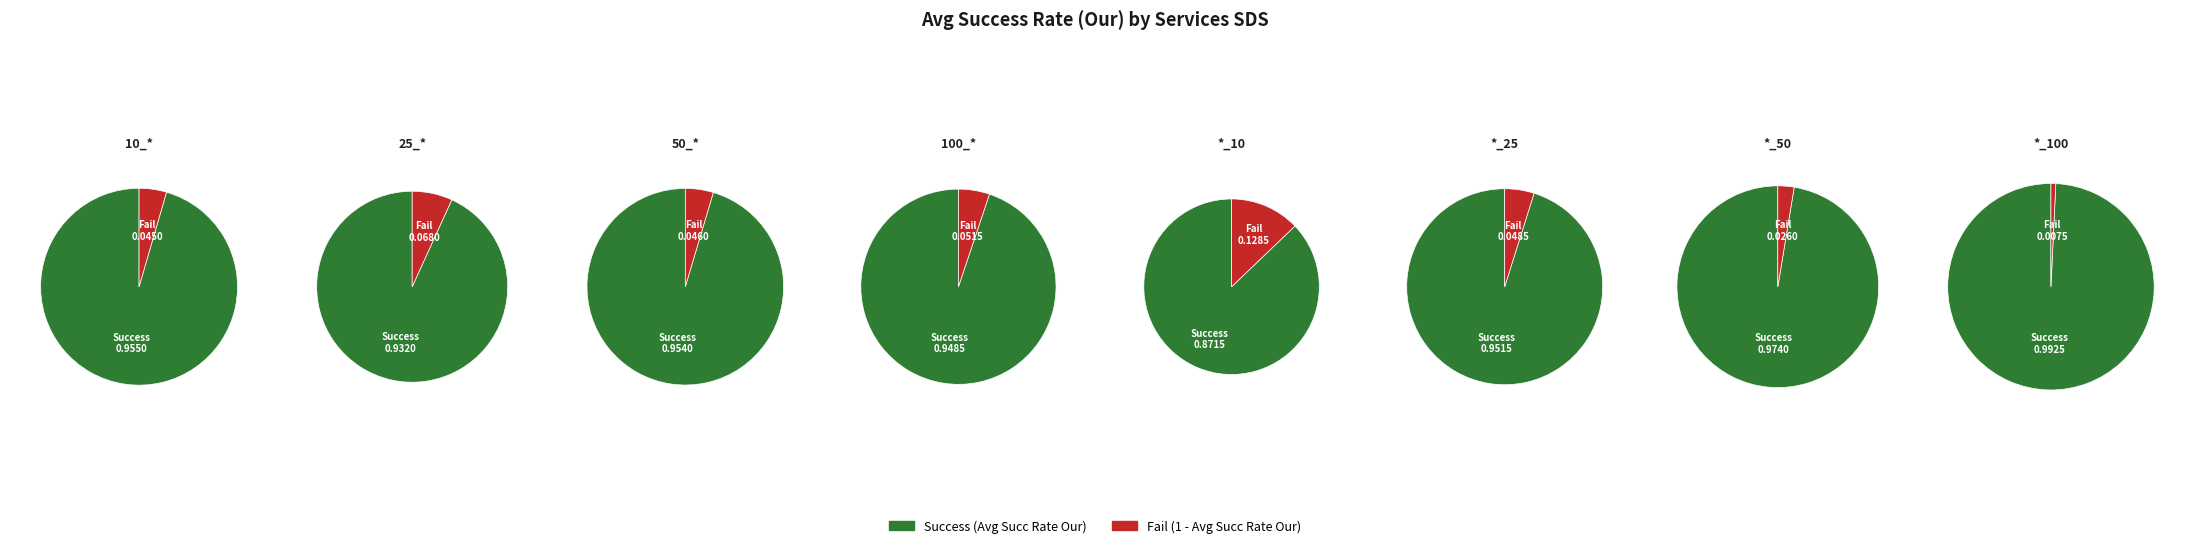

How much of the chart is everything except *_50?

87.1%